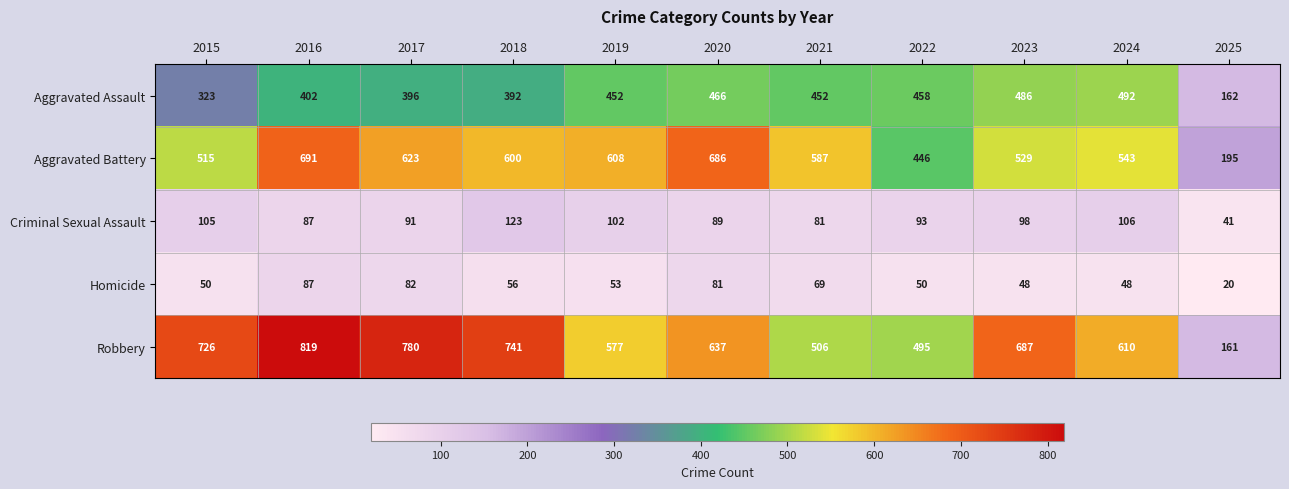

Count the number of categories in the chart.

11